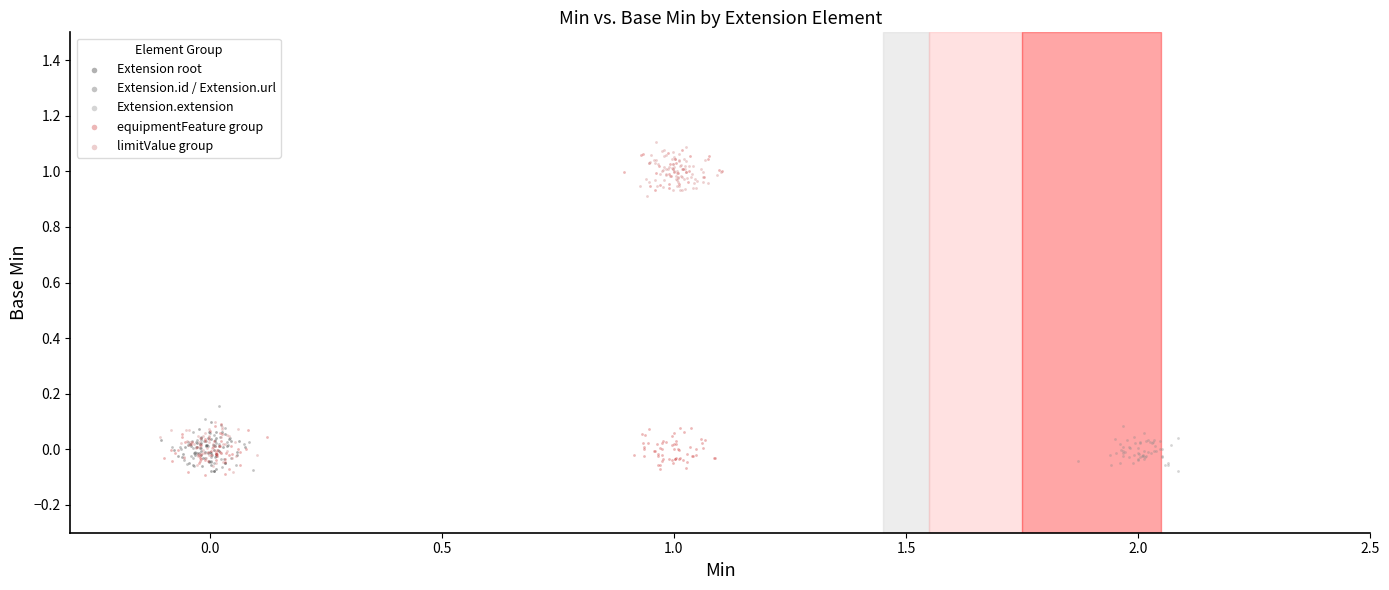

Which series contains the highest Y value?

limitValue group